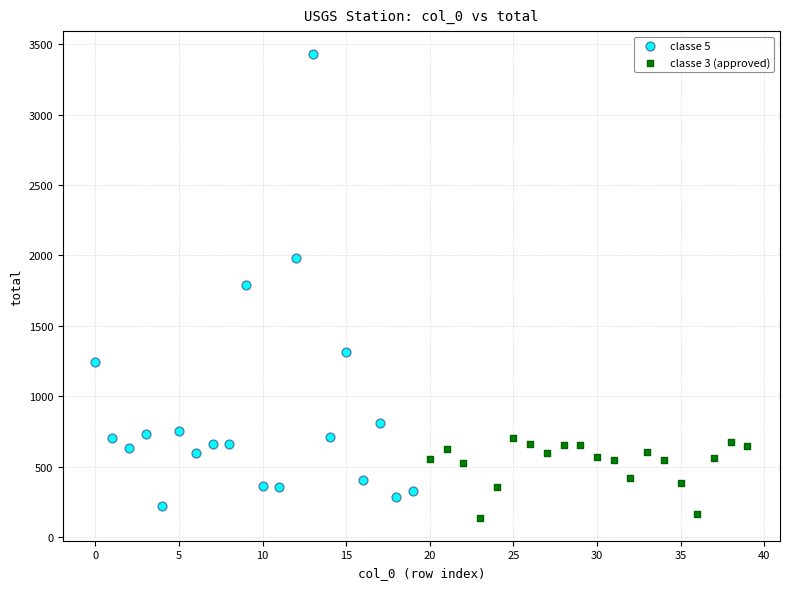

Which series has the largest Y range (max minus min)?

classe 5